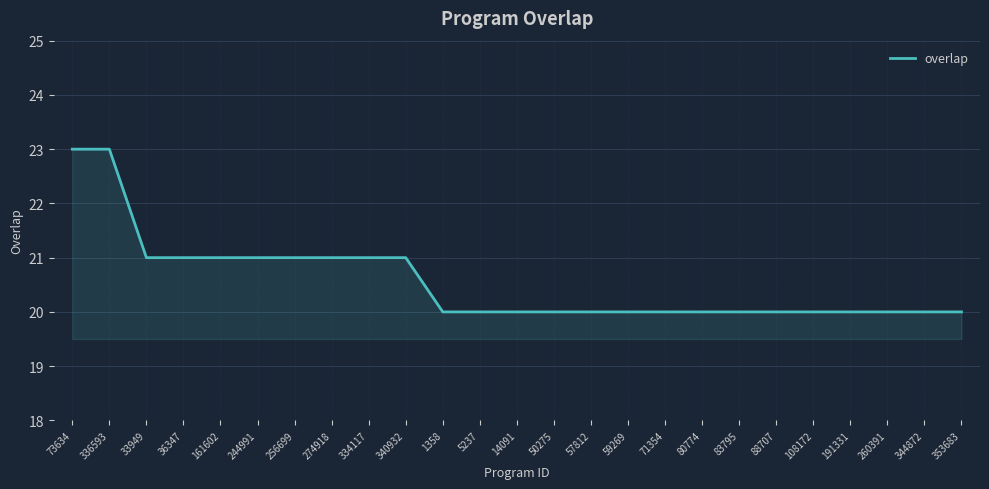

True or false: the data shows 10 at 334117.

False